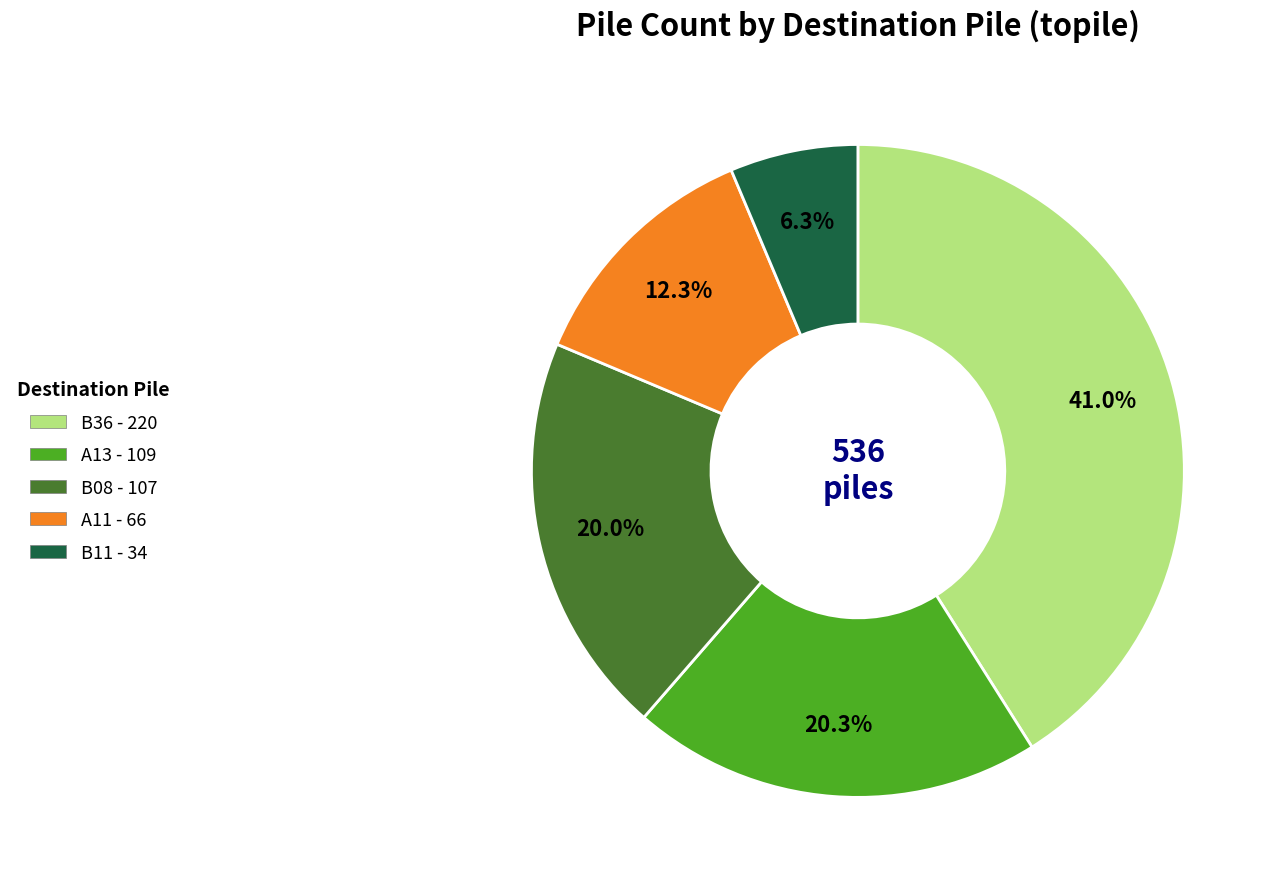

How many slices are in this pie chart?

5